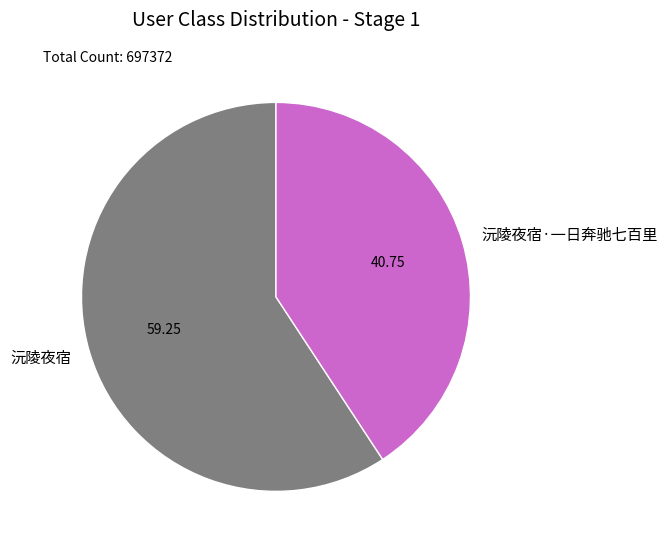

Combined, do 沅陵夜宿 and 沅陵夜宿·一日奔驰七百里 account for over 50%?

Yes